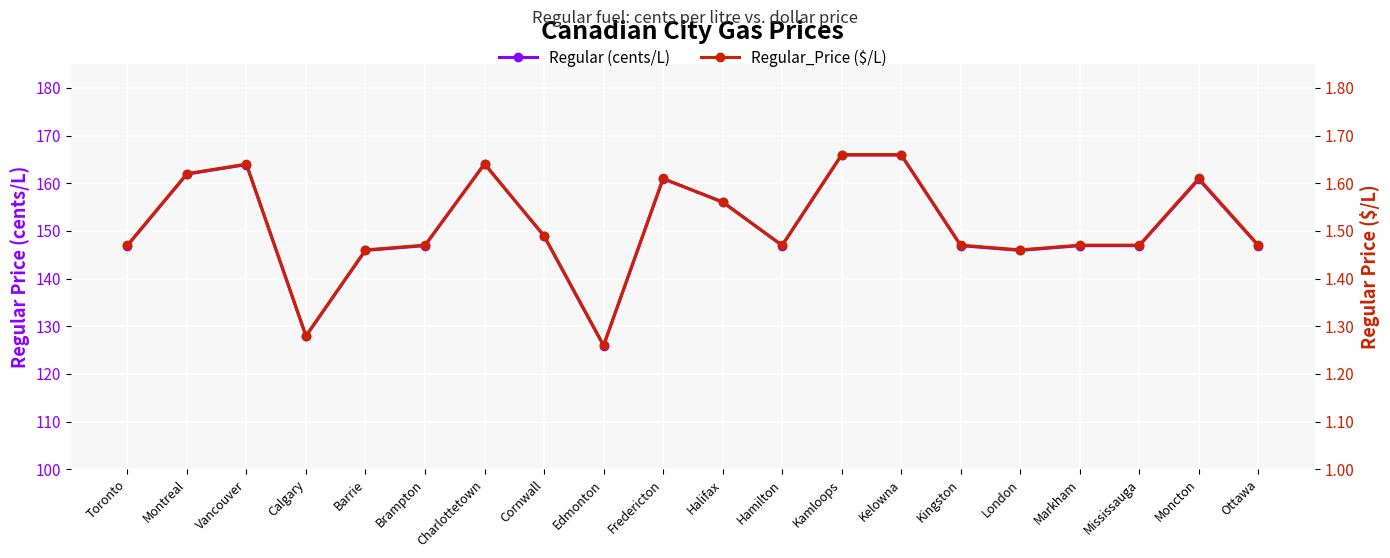

At which category does the chart reach its minimum across all series?

Edmonton